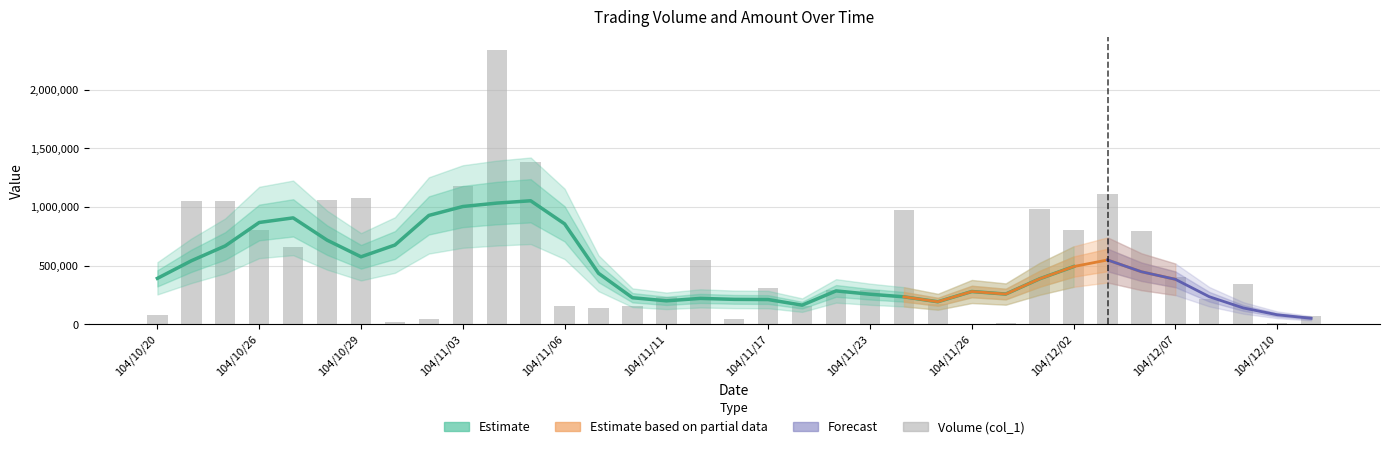

What is the ratio of the value at 104/10/26 to the value at 104/11/10?

5.1